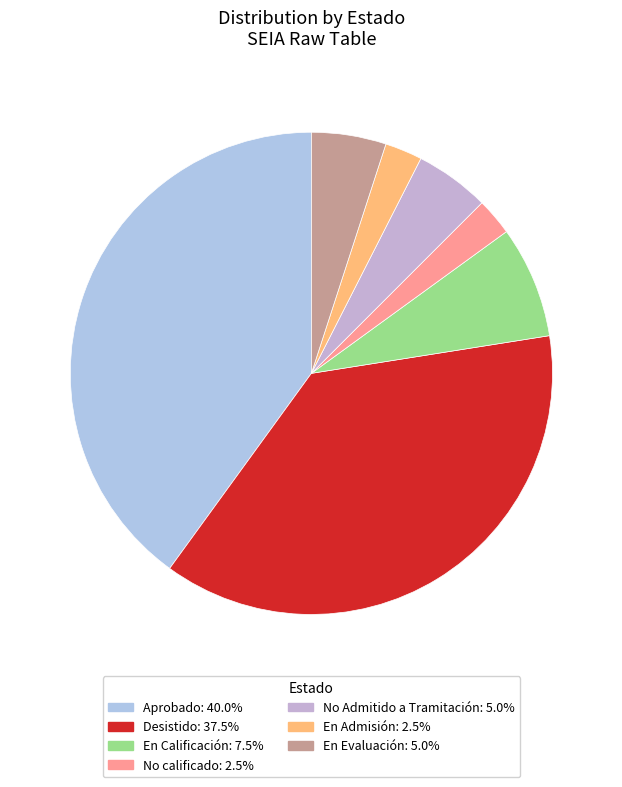

Count the number of slices in the pie.

7